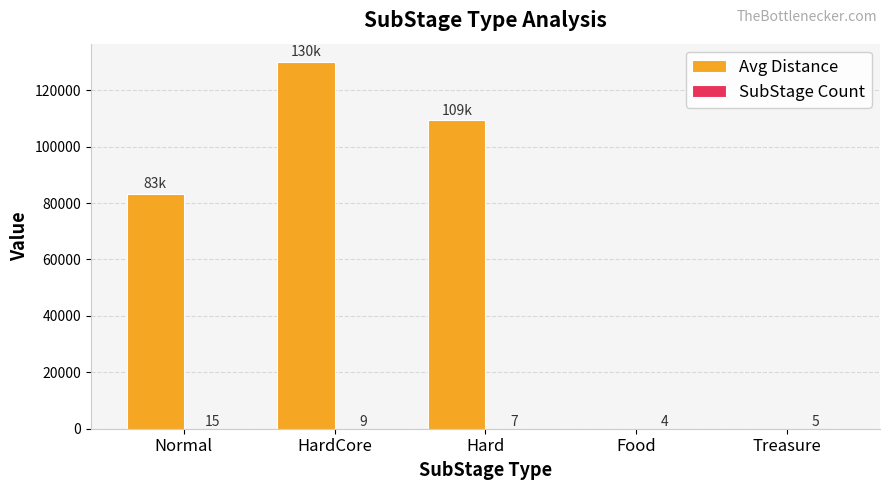

What is the total value across all series at HardCore?

130009.0